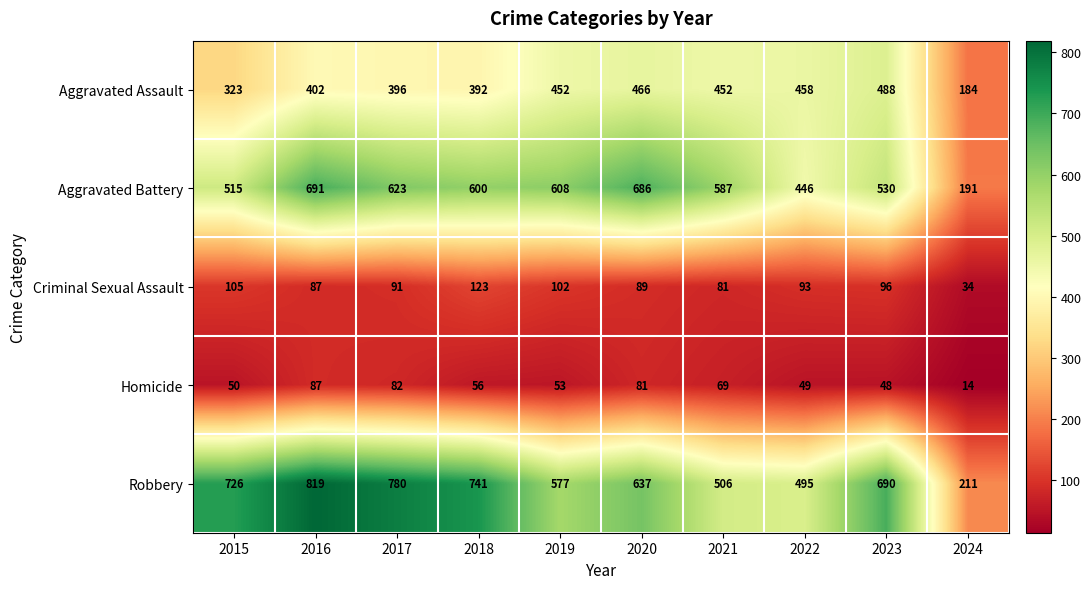

At how many categories does at least one series exceed 191?

10